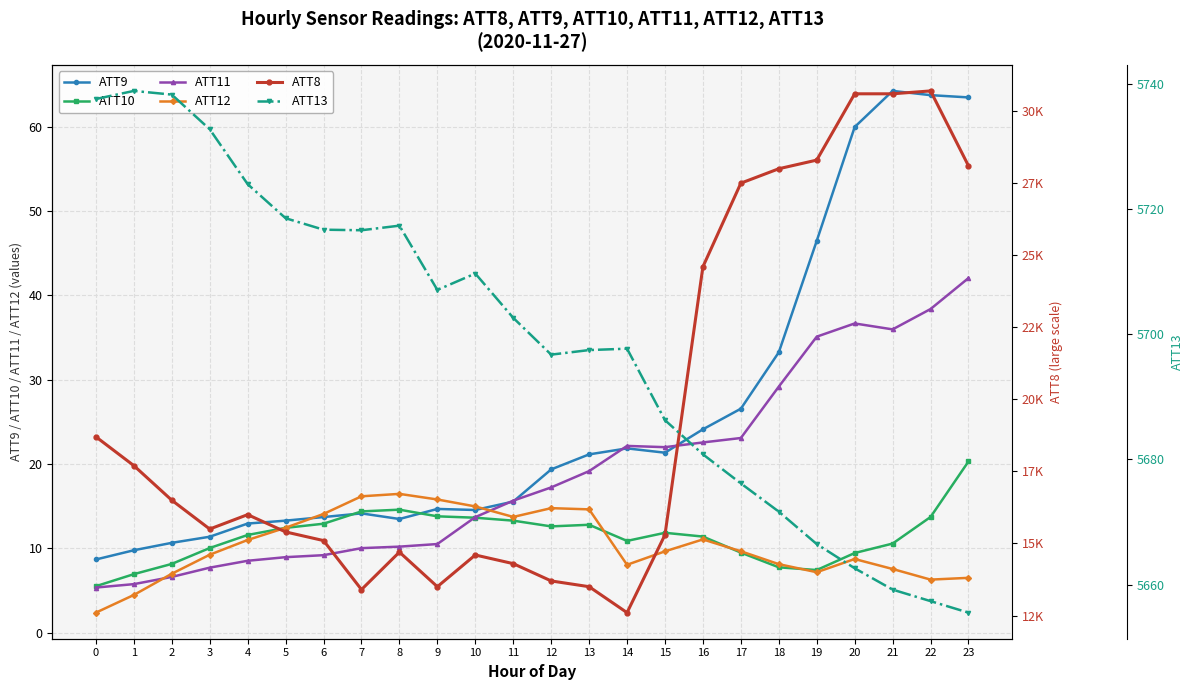

How many intersections are there between ATT12 and ATT11?

2